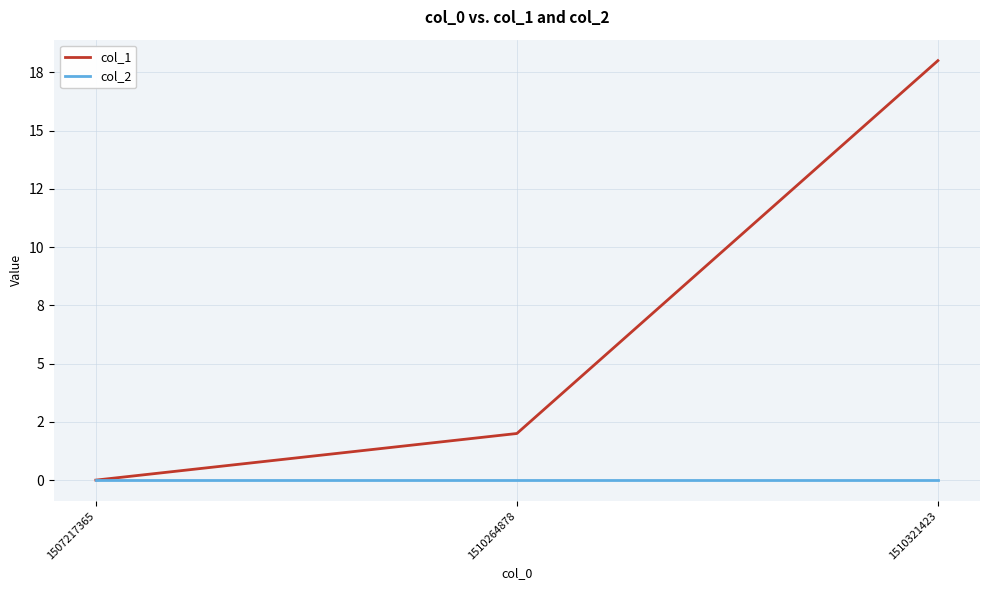

Reading left to right, transcribe all the data shown in this chart.

col_1: 1507217365=0	1510264878=2	1510321423=18
col_2: 1507217365=0	1510264878=0	1510321423=0